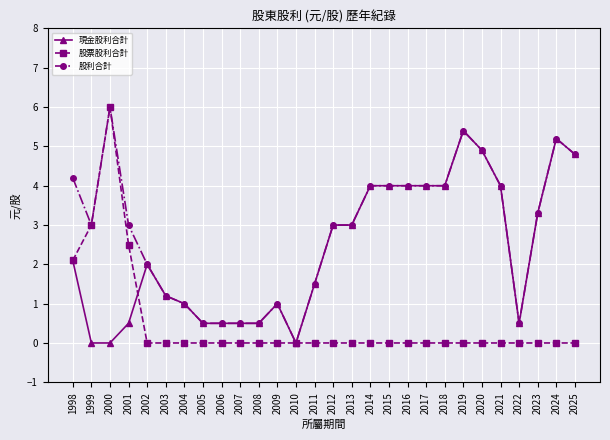

Reading left to right, extract all data points from this chart.

現金股利合計: 1998=2.1	1999=0.0	2000=0.0	2001=0.5	2002=2.0	2003=1.2	2004=1.0	2005=0.5	2006=0.5	2007=0.5	2008=0.5	2009=1.0	2010=0.0	2011=1.5	2012=3.0	2013=3.0	2014=4.0	2015=4.0	2016=4.0	2017=4.0	2018=4.0	2019=5.4	2020=4.9	2021=4.0	2022=0.5	2023=3.3	2024=5.2	2025=4.8
股票股利合計: 1998=2.1	1999=3.0	2000=6.0	2001=2.5	2002=0.0	2003=0.0	2004=0.0	2005=0.0	2006=0.0	2007=0.0	2008=0.0	2009=0.0	2010=0.0	2011=0.0	2012=0.0	2013=0.0	2014=0.0	2015=0.0	2016=0.0	2017=0.0	2018=0.0	2019=0.0	2020=0.0	2021=0.0	2022=0.0	2023=0.0	2024=0.0	2025=0.0
股利合計: 1998=4.2	1999=3.0	2000=6.0	2001=3.0	2002=2.0	2003=1.2	2004=1.0	2005=0.5	2006=0.5	2007=0.5	2008=0.5	2009=1.0	2010=0.0	2011=1.5	2012=3.0	2013=3.0	2014=4.0	2015=4.0	2016=4.0	2017=4.0	2018=4.0	2019=5.4	2020=4.9	2021=4.0	2022=0.5	2023=3.3	2024=5.2	2025=4.8